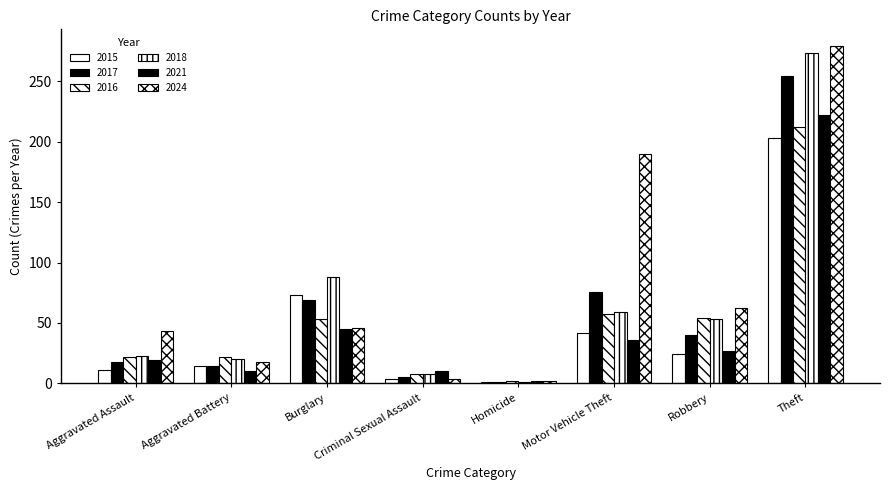

How many bars are there in each group?

6